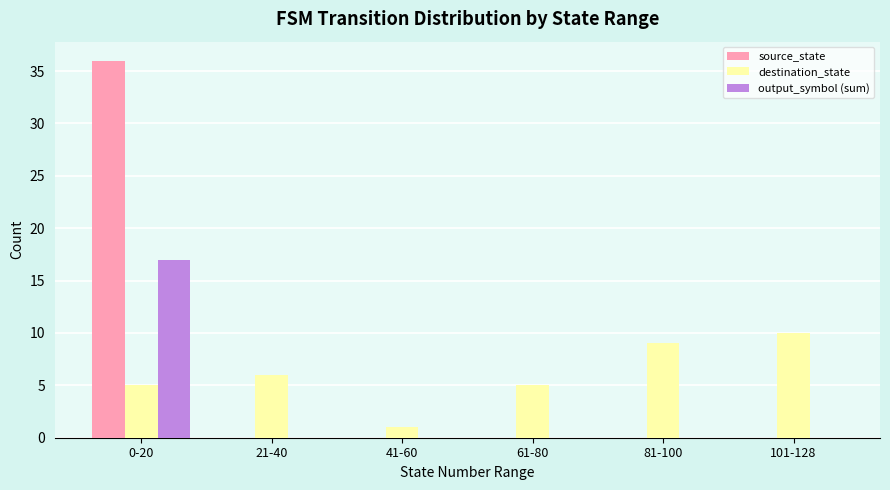

Count the number of categories in the chart.

6